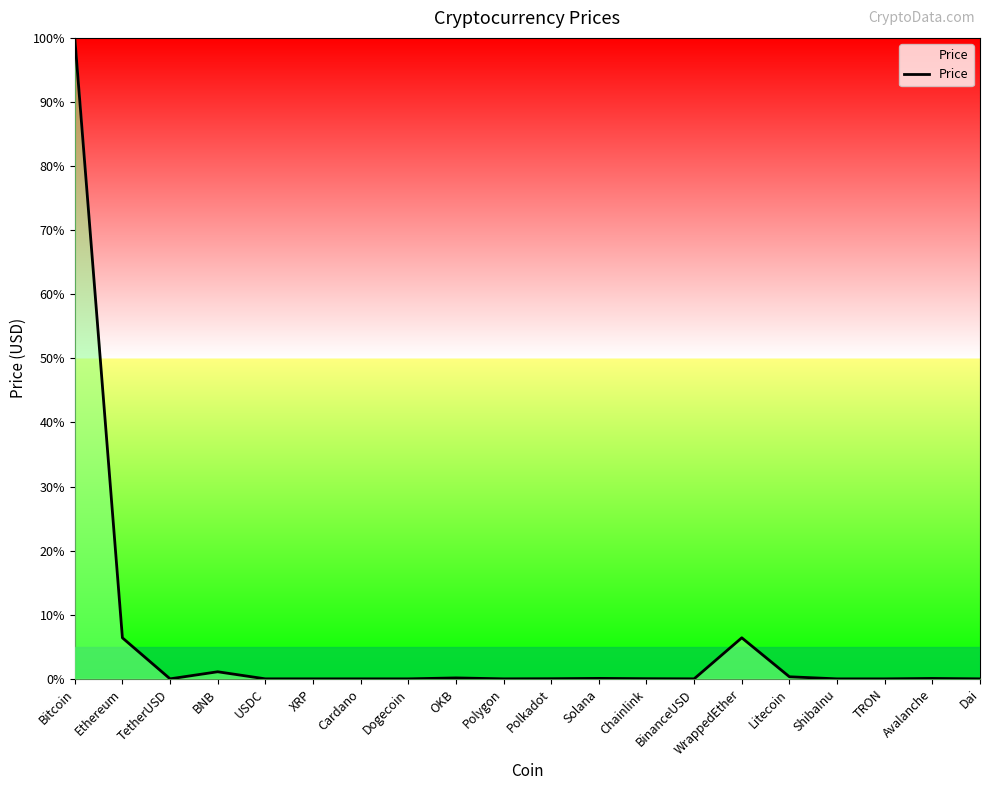

What is the change in value from Bitcoin to WrappedEther?

-93.6